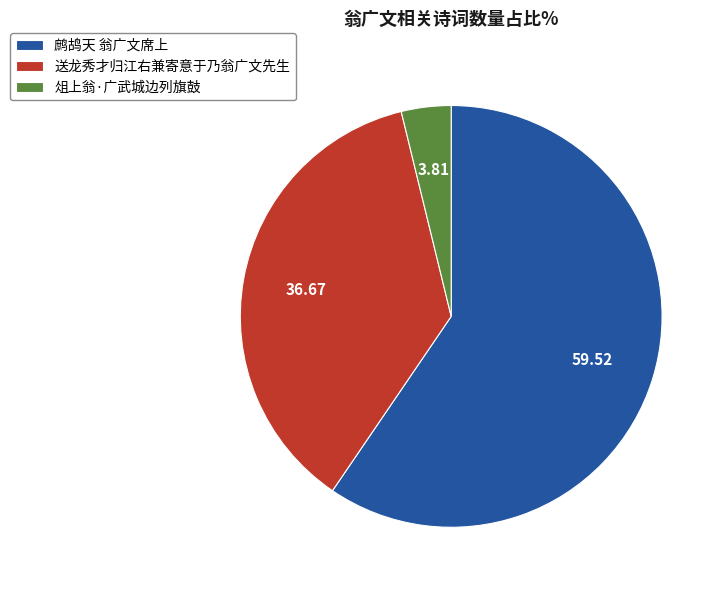

Do 送龙秀才归江右兼寄意于乃翁广文先生 and 鹧鸪天 翁广文席上 together represent more than half of the pie?

Yes